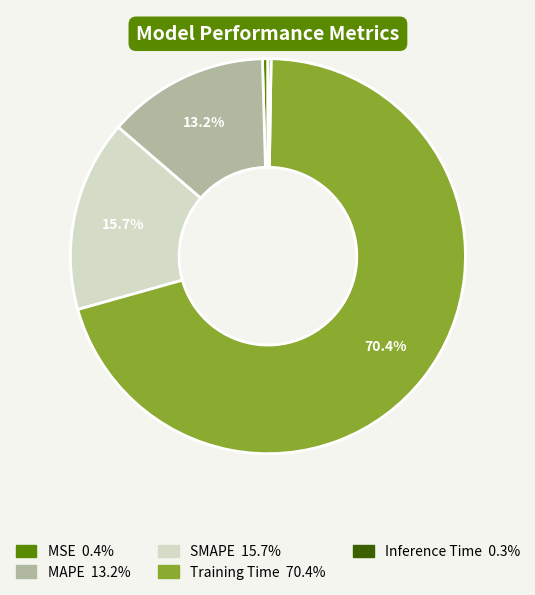

To the nearest percent, what is the average slice percentage?

20%